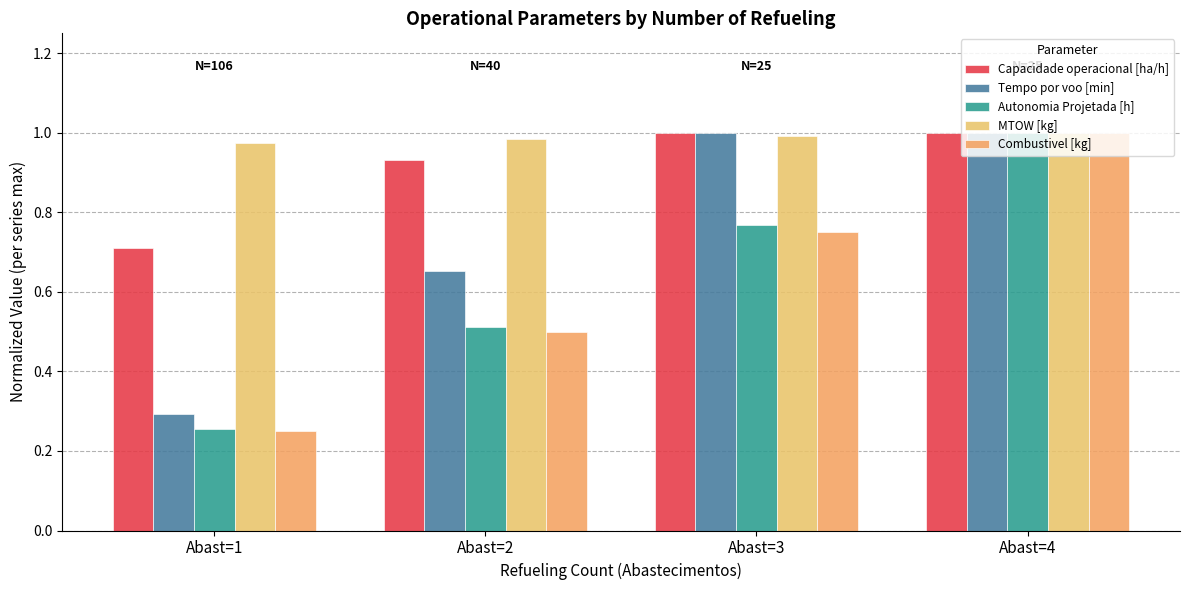

True or false: Capacidade operacional [ha/h] has a value of 0.9 at Abast=2.

True